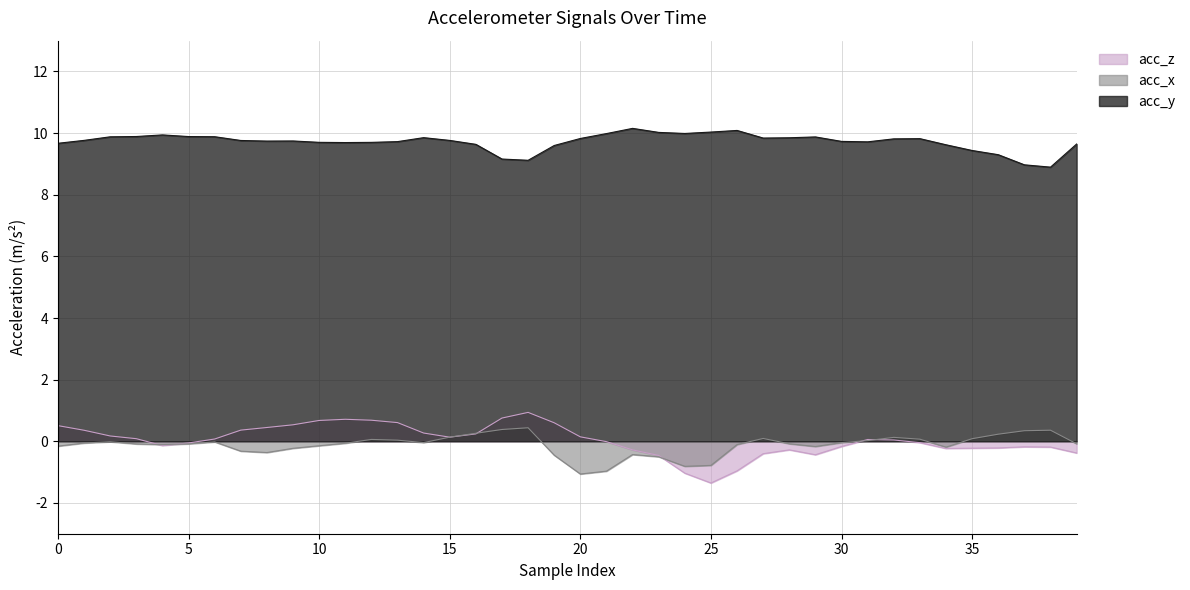

Which category has the highest value in the acc_z series?

18